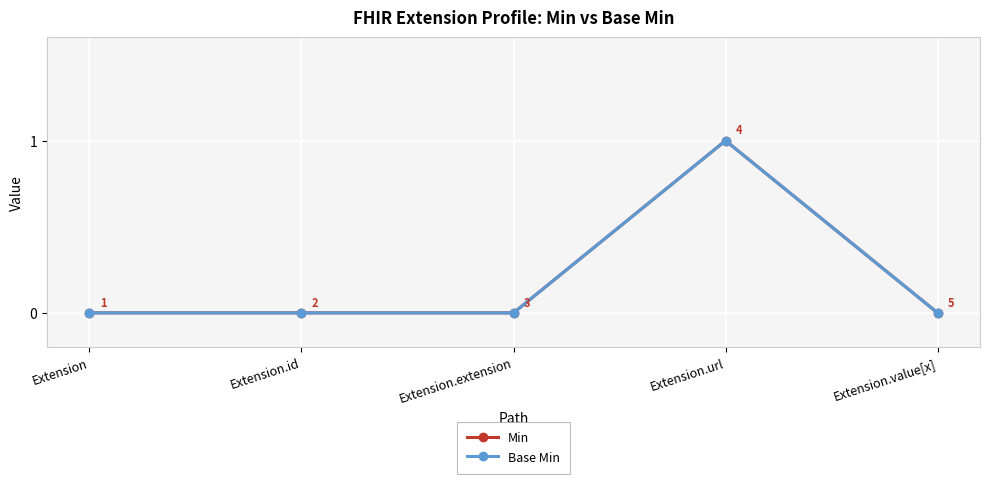

Which series has the largest total across all categories?

Min